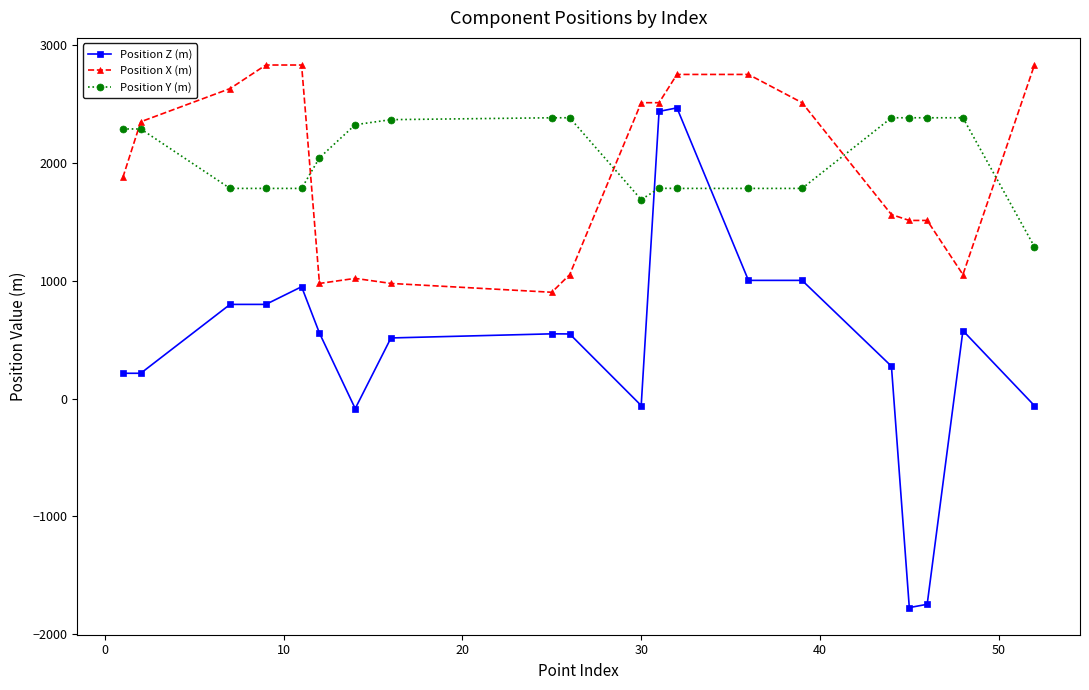

Which series has the largest range (max minus min)?

Position Z (m)